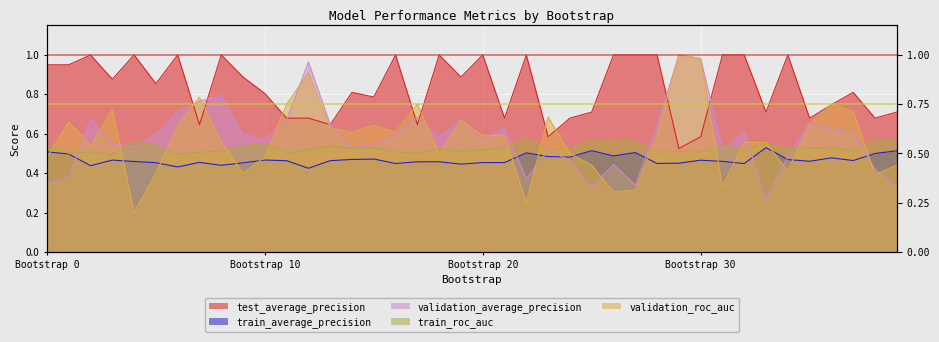

True or false: train_average_precision and test_average_precision intersect in this chart.

False